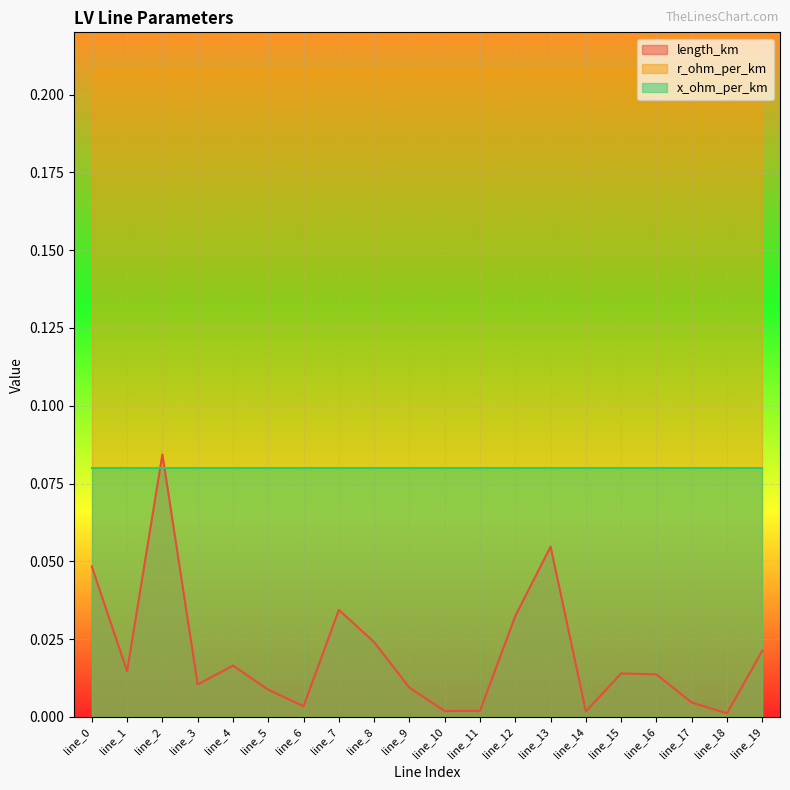

How many interior local peaks does the length_km series have?

5